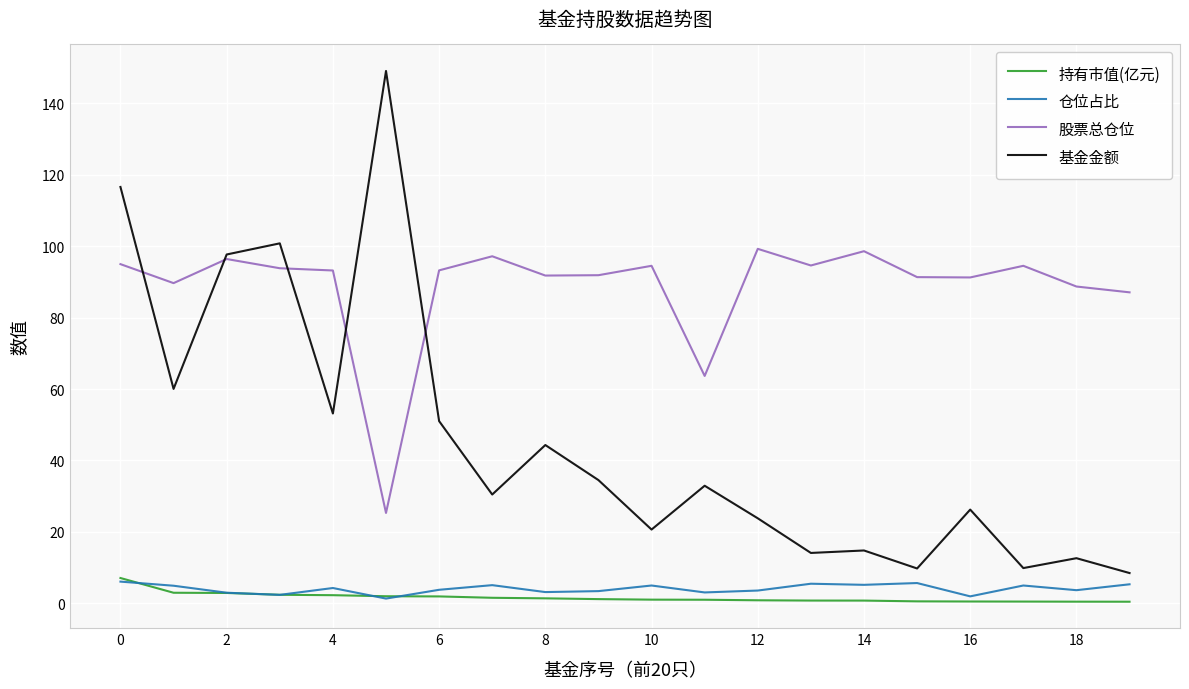

Which series has the largest total across all categories?

股票总仓位